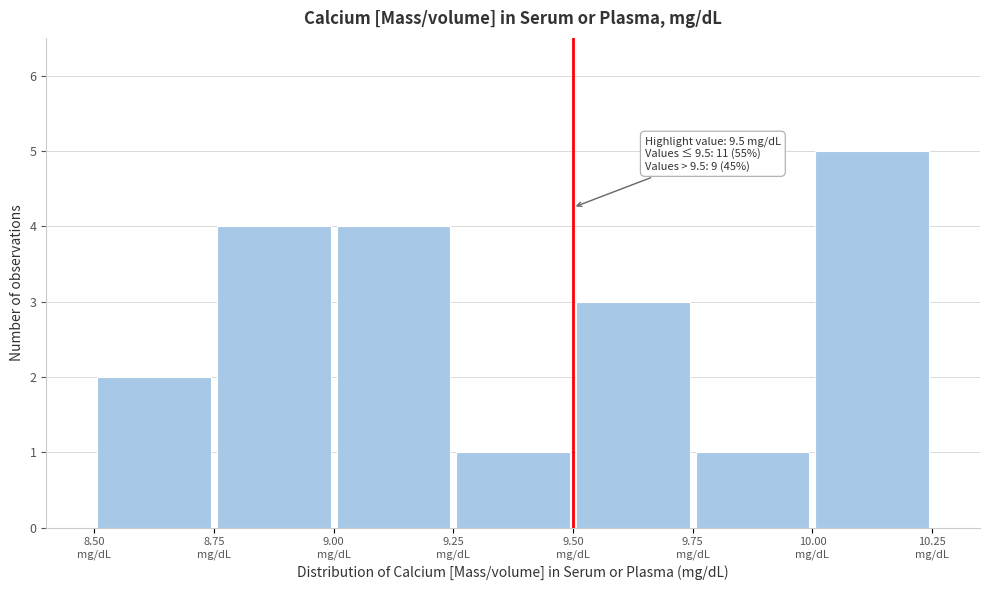

Which range on the x-axis has the tallest bar?

10.00 to 10.25